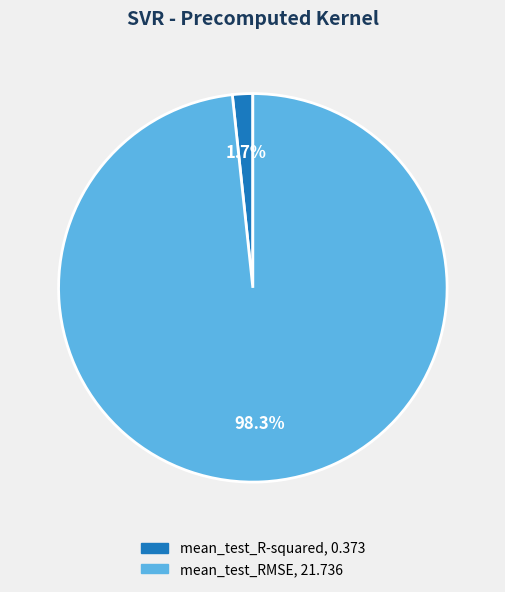

What is the total percentage of mean_test_RMSE and mean_test_R-squared?

100.0%